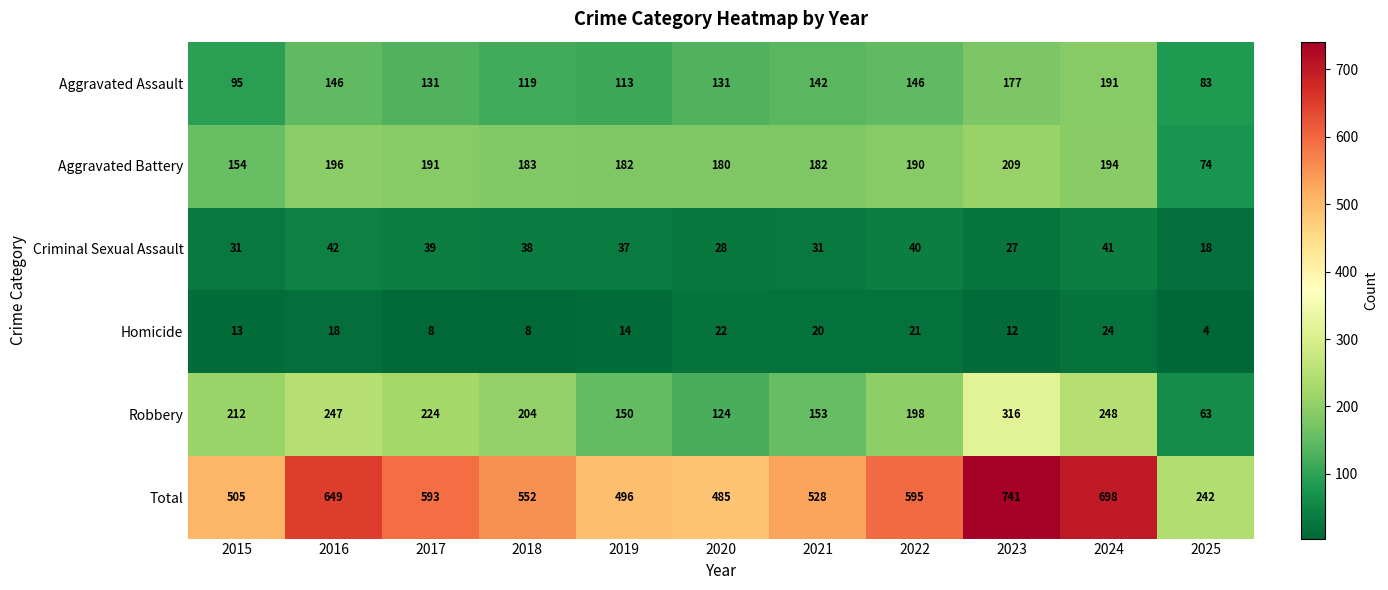

Is it true that Homicide equals 32 at 2021?

False